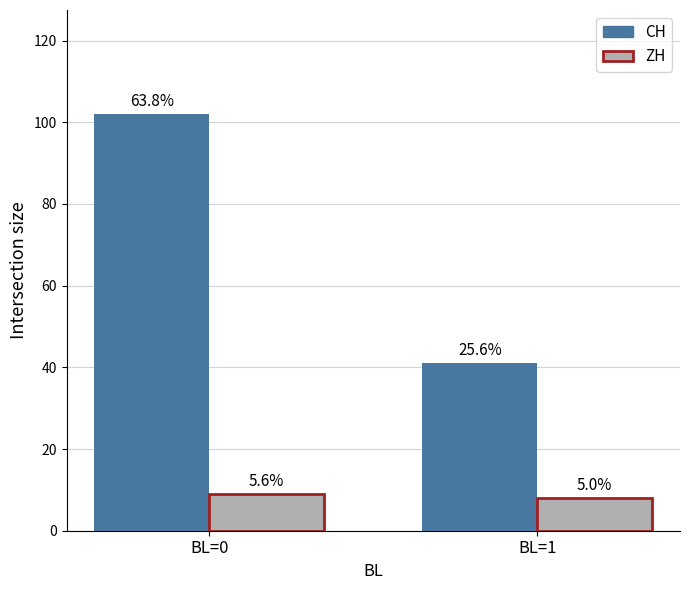

Does the chart contain stacked bars?

No